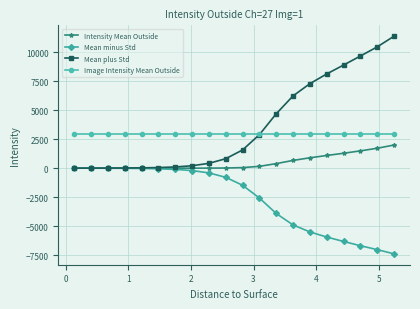

Count the number of data series in this chart.

4